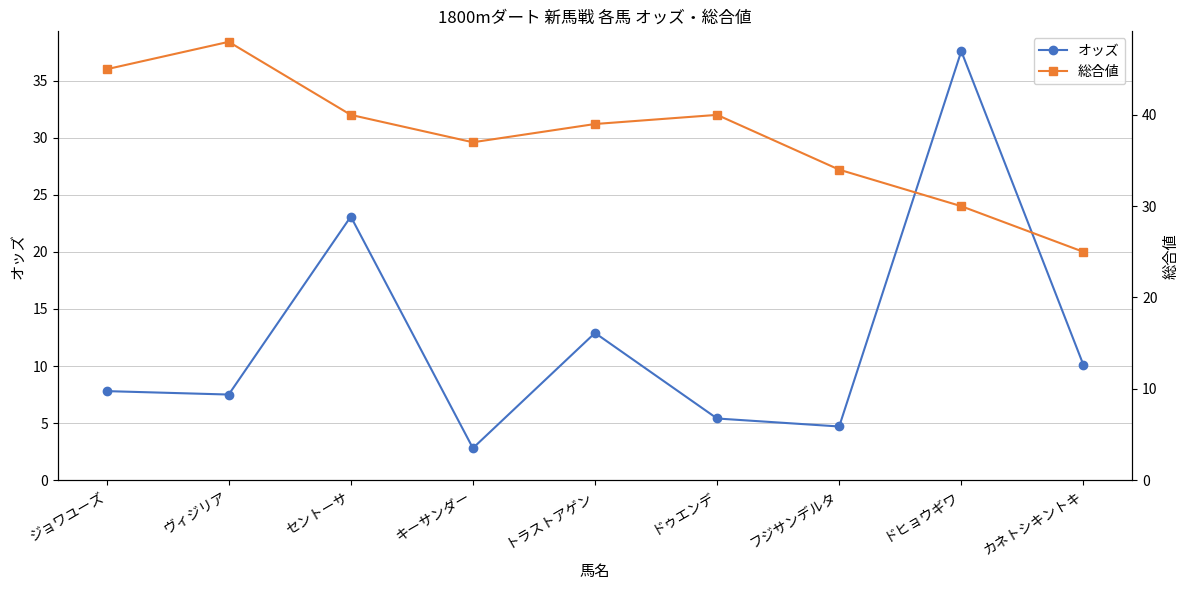

The 総合値 series shows 12.8 at セントーサ. True or false?

False